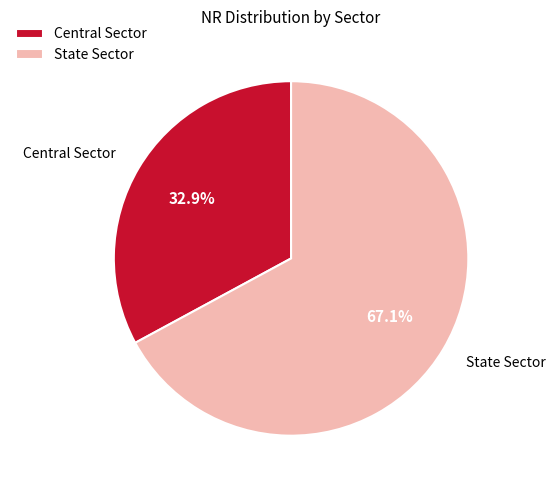

Is it true that Central Sector is 33% of the pie?

True